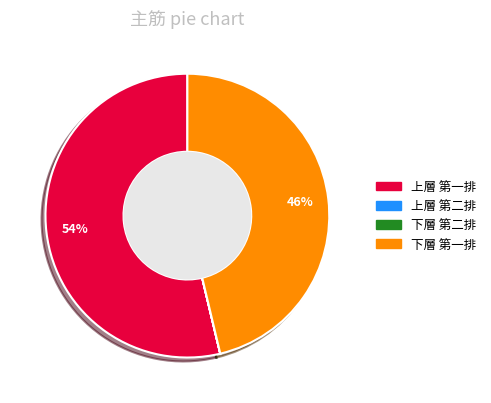

True or false: 下層 第一排 accounts for 46% of the total.

True